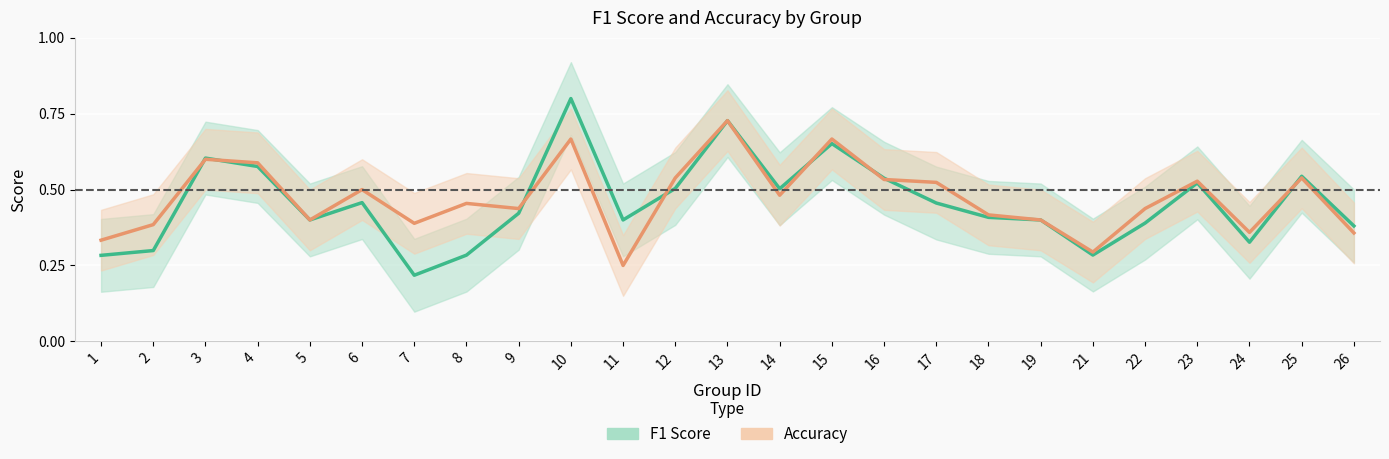

Reading left to right, extract all data points from this chart.

f1: 1=0.3	2=0.3	3=0.6	4=0.6	5=0.4	6=0.5	7=0.2	8=0.3	9=0.4	10=0.8	11=0.4	12=0.5	13=0.7	14=0.5	15=0.7	16=0.5	17=0.5	18=0.4	19=0.4	21=0.3	22=0.4	23=0.5	24=0.3	25=0.5	26=0.4
accuracy: 1=0.3	2=0.4	3=0.6	4=0.6	5=0.4	6=0.5	7=0.4	8=0.5	9=0.4	10=0.7	11=0.2	12=0.5	13=0.7	14=0.5	15=0.7	16=0.5	17=0.5	18=0.4	19=0.4	21=0.3	22=0.4	23=0.5	24=0.4	25=0.5	26=0.4